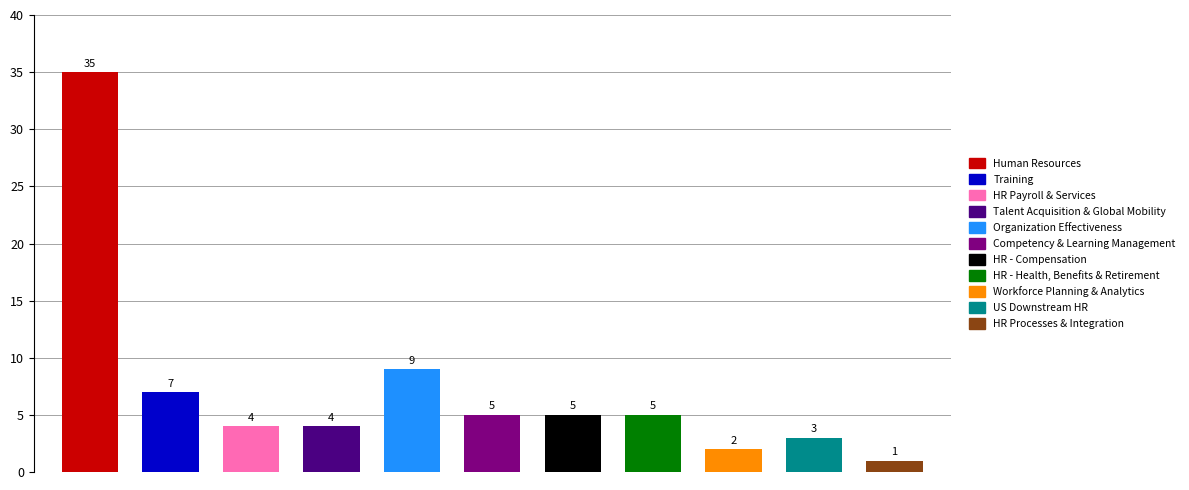

Does the chart contain stacked bars?

No